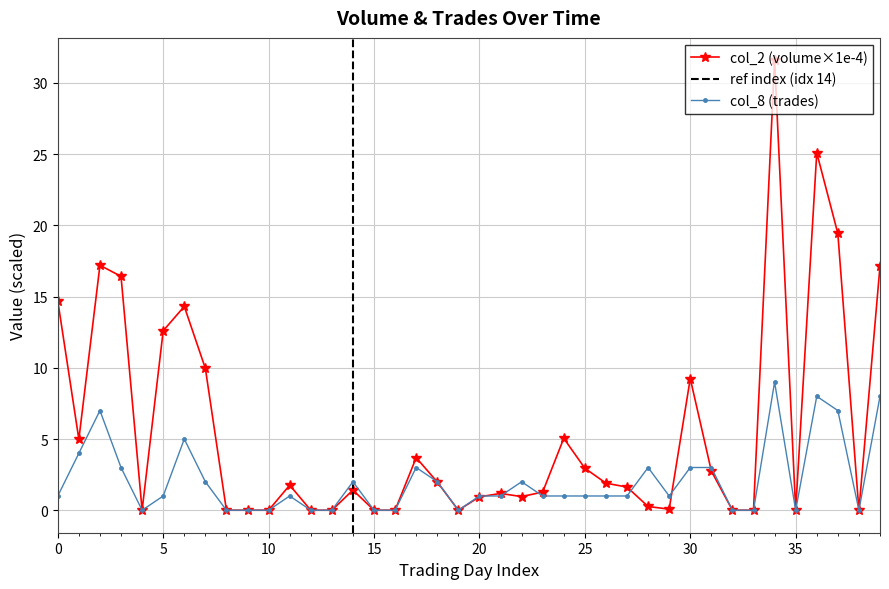

Reading right to left, what are all the values shown in this chart?

col_2: 17.1	0.0	19.4	25.1	0.0	31.6	0.0	0.0	2.8	9.2	0.1	0.3	1.6	1.9	3.0	5.0	1.3	1.0	1.2	0.9	0.0	2.0	3.7	0.0	0.0	1.4	0.0	0.0	1.8	0.0	0.0	0.0	10.0	14.3	12.6	0.0	16.4	17.2	5.0	14.7
col_8: 8.0	0.0	7.0	8.0	0.0	9.0	0.0	0.0	3.0	3.0	1.0	3.0	1.0	1.0	1.0	1.0	1.0	2.0	1.0	1.0	0.0	2.0	3.0	0.0	0.0	2.0	0.0	0.0	1.0	0.0	0.0	0.0	2.0	5.0	1.0	0.0	3.0	7.0	4.0	1.0